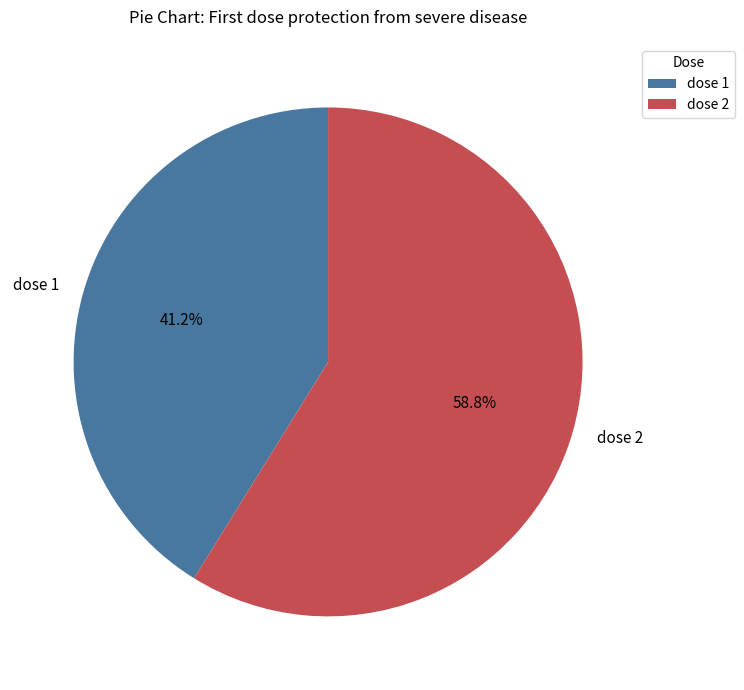

How many slices are in this pie chart?

2